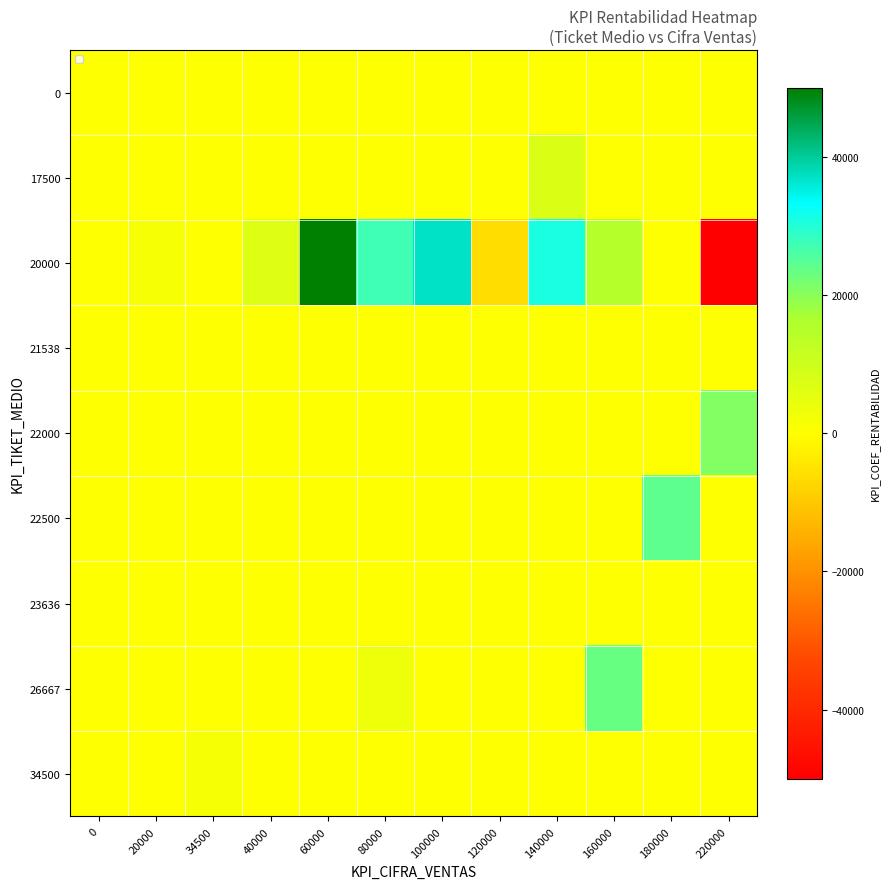

Reading left to right, extract all data points from this chart.

row_0: 0.0	0.0	0.0	0.0	0.0	0.0	0.0	0.0	0.0	0.0	0.0	0.0
row_1: 0.0	0.0	0.0	0.0	0.0	0.0	0.0	0.0	7170.0	0.0	0.0	0.0
row_2: 0.0	1733.3	0.0	6631.7	50000.0	27200.0	37043.7	-6234.0	30985.0	14910.0	0.0	-50000.0
row_3: 0.0	0.0	0.0	0.0	0.0	0.0	0.0	0.0	0.0	0.0	0.0	0.0
row_4: 0.0	0.0	0.0	0.0	0.0	0.0	0.0	0.0	0.0	0.0	0.0	20800.0
row_5: 0.0	0.0	0.0	0.0	0.0	0.0	0.0	0.0	0.0	0.0	24308.0	0.0
row_6: 0.0	0.0	0.0	0.0	0.0	0.0	0.0	0.0	0.0	0.0	0.0	0.0
row_7: 0.0	0.0	0.0	0.0	0.0	3183.0	0.0	0.0	0.0	23358.5	0.0	0.0
row_8: 0.0	0.0	1528.0	0.0	0.0	0.0	0.0	0.0	0.0	0.0	0.0	0.0